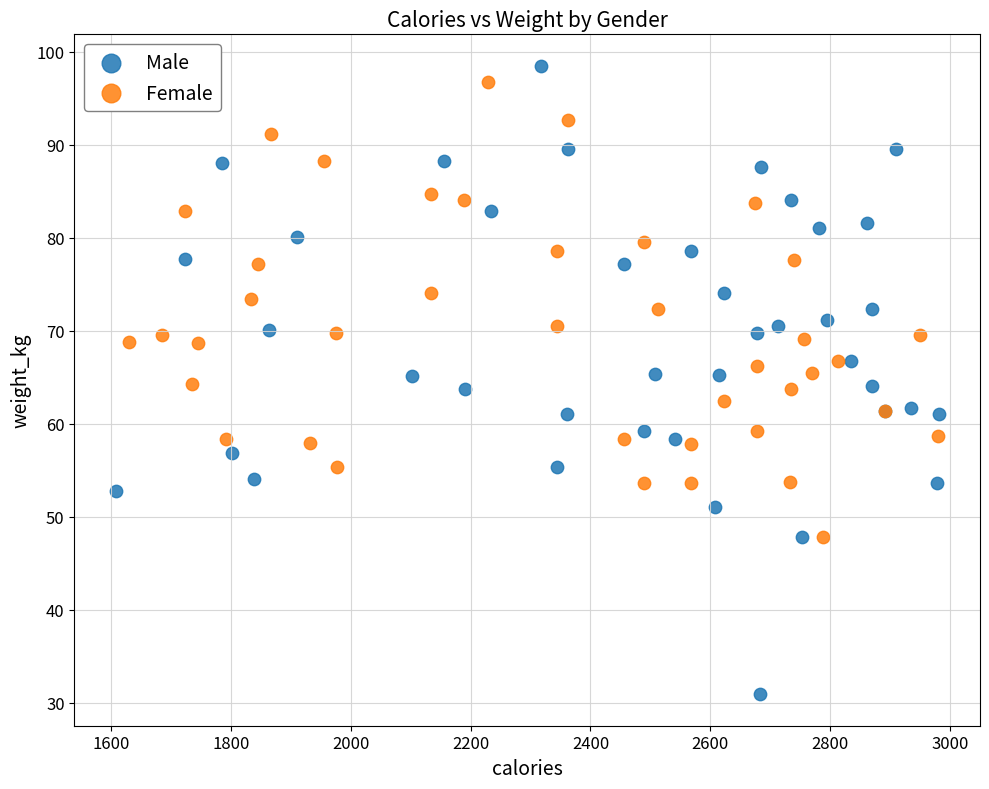

What are all the series names shown in the legend?

Male, Female